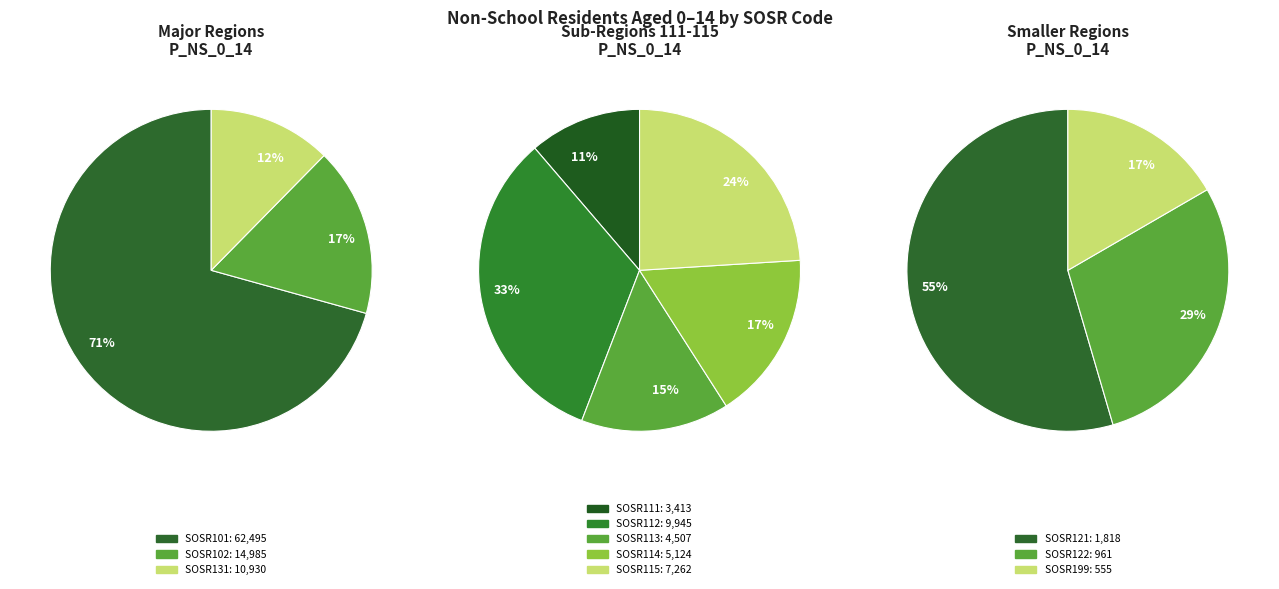

Which has a higher value, SOSR111 or SOSR122?

SOSR111